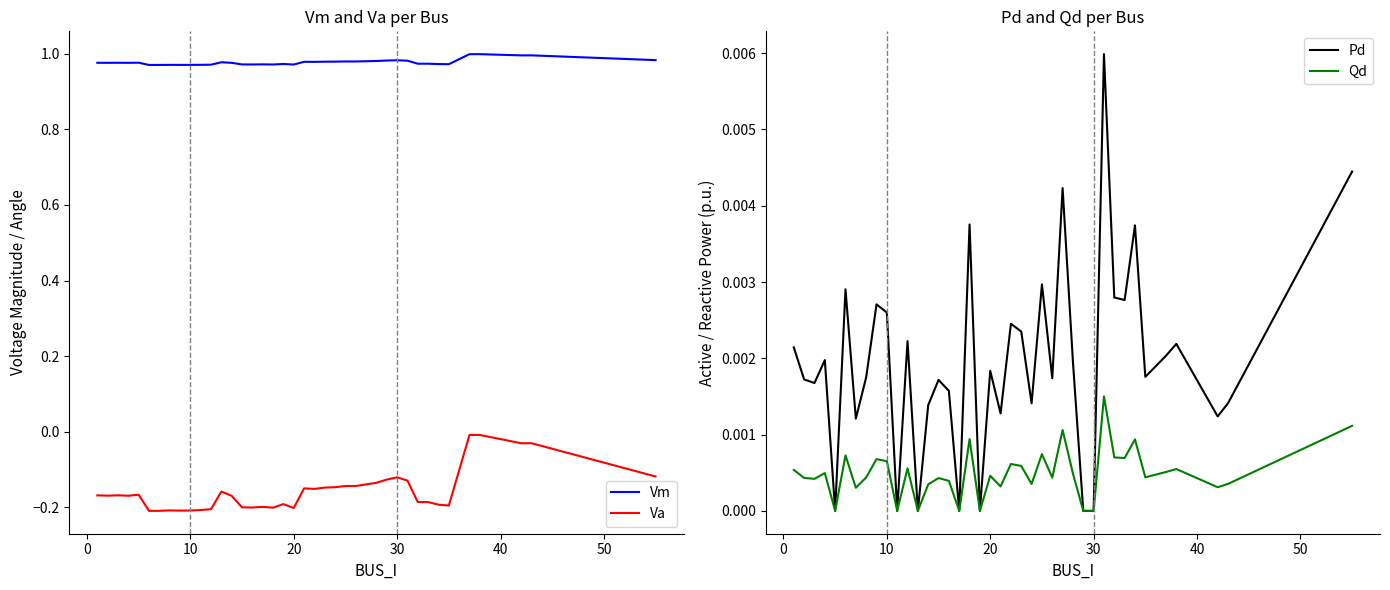

Reading left to right, what are all the values shown in this chart?

Vm: 1.0	1.0	1.0	1.0	1.0	1.0	1.0	1.0	1.0	1.0	1.0	1.0	1.0	1.0	1.0	1.0	1.0	1.0	1.0	1.0	1.0	1.0	1.0	1.0	1.0	1.0	1.0	1.0	1.0	1.0	1.0	1.0	1.0	1.0	1.0	1.0	1.0	1.0	1.0	1.0
Va: -0.2	-0.2	-0.2	-0.2	-0.2	-0.2	-0.2	-0.2	-0.2	-0.2	-0.2	-0.2	-0.2	-0.2	-0.2	-0.2	-0.2	-0.2	-0.2	-0.2	-0.1	-0.2	-0.1	-0.1	-0.1	-0.1	-0.1	-0.1	-0.1	-0.1	-0.1	-0.2	-0.2	-0.2	-0.2	-0.0	-0.0	-0.0	-0.0	-0.1
Pd: 0.0	0.0	0.0	0.0	0.0	0.0	0.0	0.0	0.0	0.0	0.0	0.0	0.0	0.0	0.0	0.0	0.0	0.0	0.0	0.0	0.0	0.0	0.0	0.0	0.0	0.0	0.0	0.0	0.0	0.0	0.0	0.0	0.0	0.0	0.0	0.0	0.0	0.0	0.0	0.0
Qd: 0.0	0.0	0.0	0.0	0.0	0.0	0.0	0.0	0.0	0.0	0.0	0.0	0.0	0.0	0.0	0.0	0.0	0.0	0.0	0.0	0.0	0.0	0.0	0.0	0.0	0.0	0.0	0.0	0.0	0.0	0.0	0.0	0.0	0.0	0.0	0.0	0.0	0.0	0.0	0.0